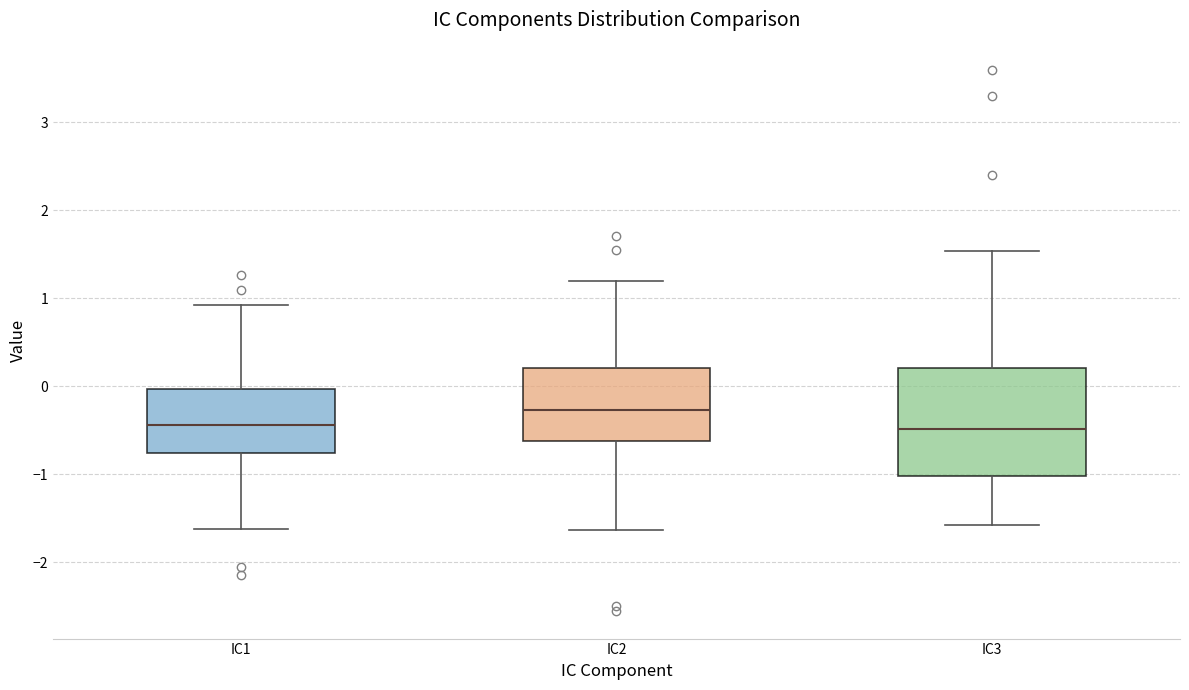

Reading left to right, read every box against the y-axis: the position of its median line, the range the box covers, and the ends of its whiskers. The values are not printed on the chart, so give them approximately, as read against the axis.

IC1: median -0.4, box -0.8 to 0.0, whiskers -1.6 to 0.9
IC2: median -0.3, box -0.6 to 0.2, whiskers -1.6 to 1.2
IC3: median -0.5, box -1.0 to 0.2, whiskers -1.6 to 1.5